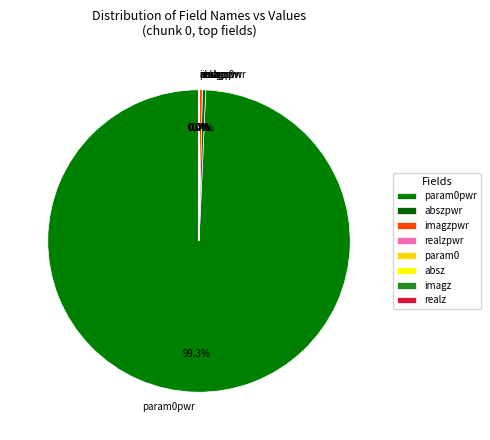

Is there a majority slice in this chart?

Yes